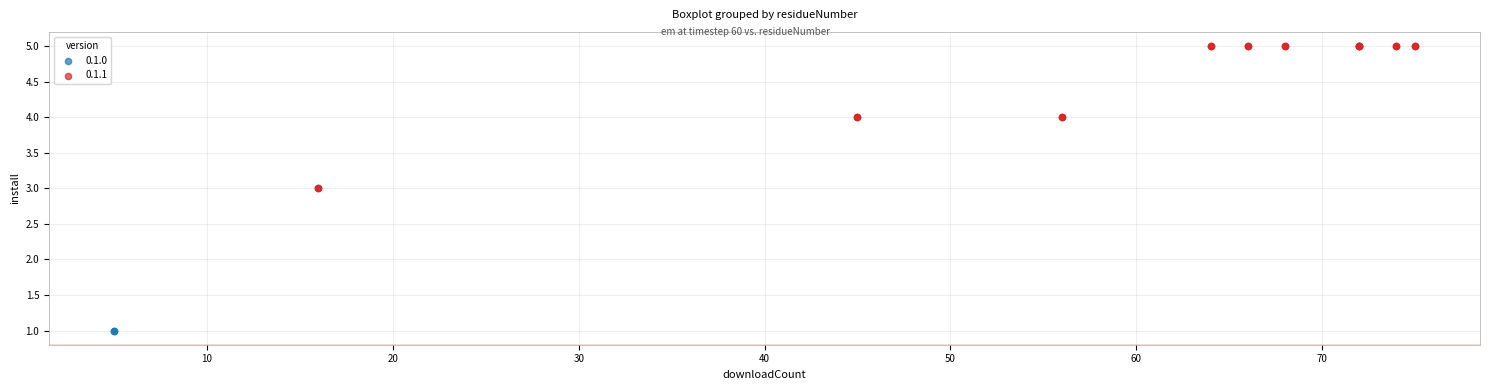

Which series contains the highest Y value?

0.1.1